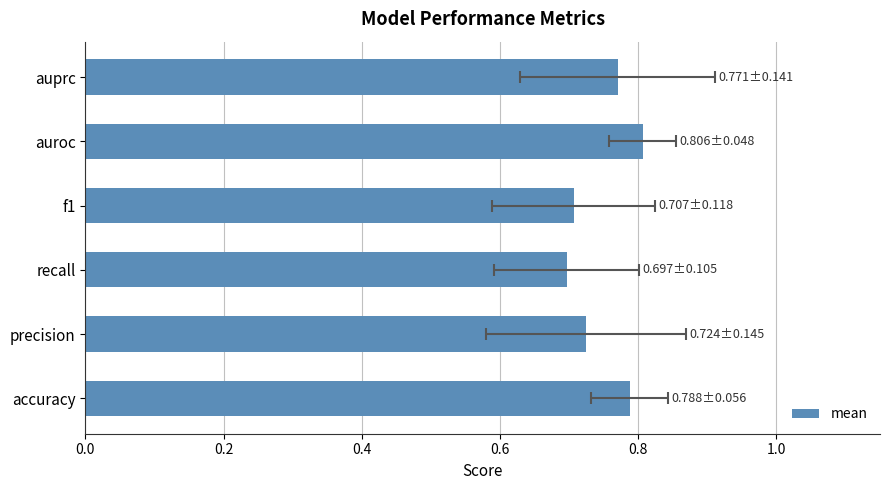

Does the chart contain any negative values?

No